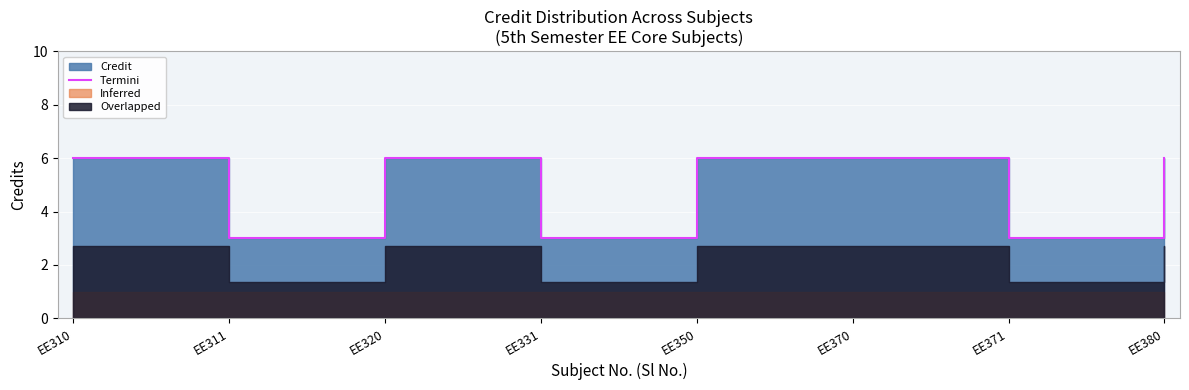

How many data points are less than 6?

3